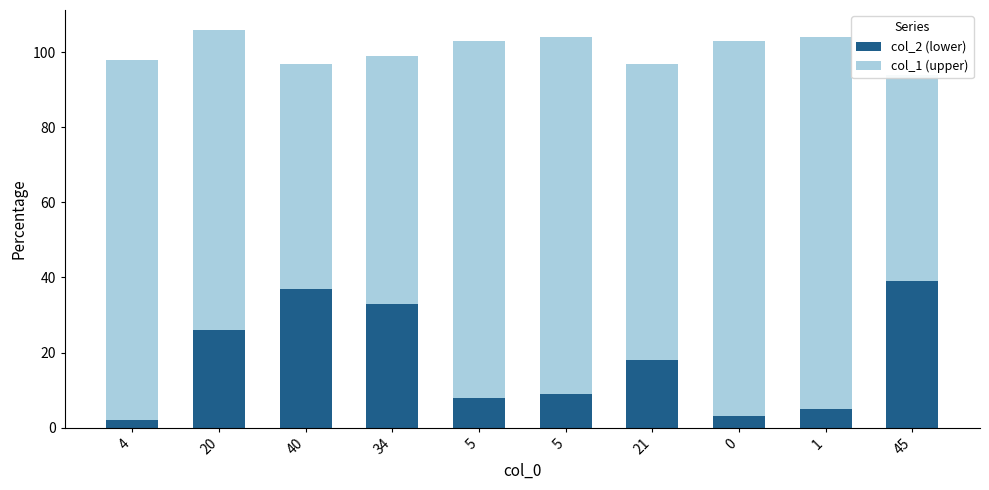

Read the col_2 (lower) value at 45.

39